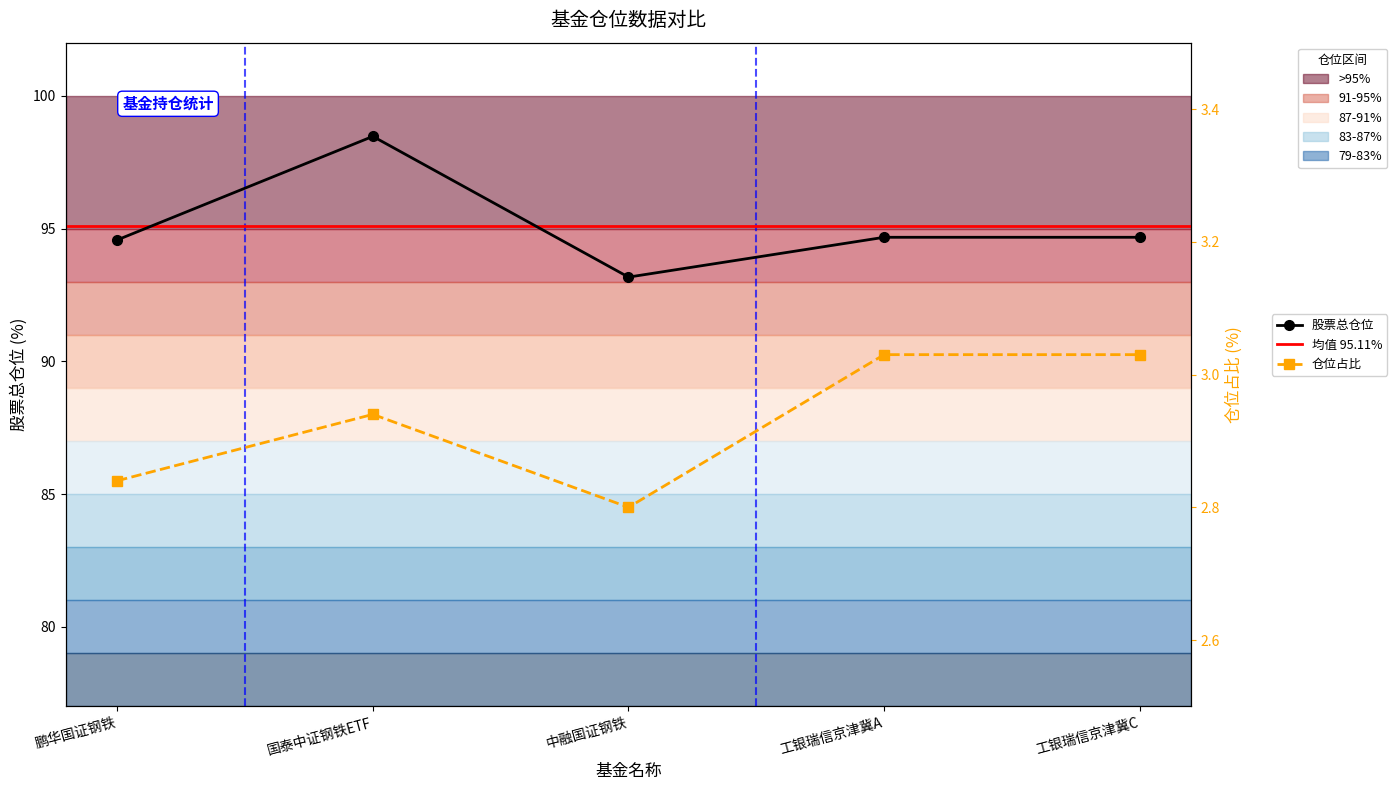

What value does the 仓位占比 series have at 工银瑞信京津冀C?

3.0